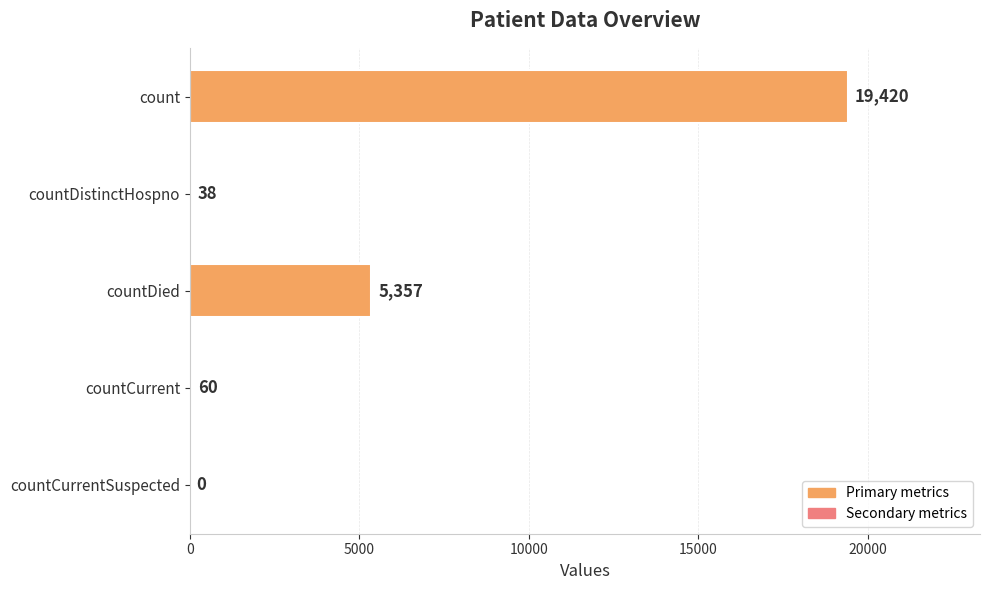

What is the change in value from countDied to countCurrent?

-5297